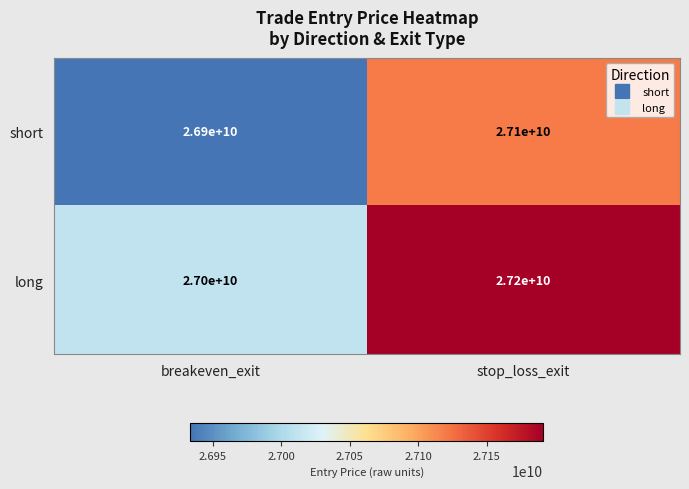

Reading left to right, transcribe all the data shown in this chart.

short: breakeven_exit=26900000000	stop_loss_exit=27100000000
long: breakeven_exit=27000000000	stop_loss_exit=27200000000